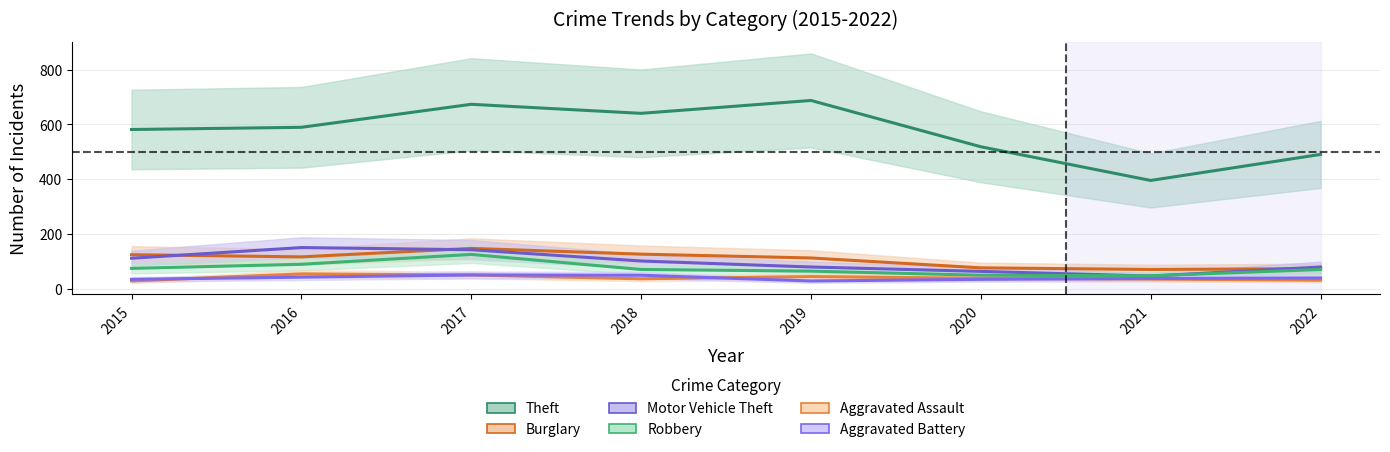

Does the chart display data point markers on the line(s)?

No